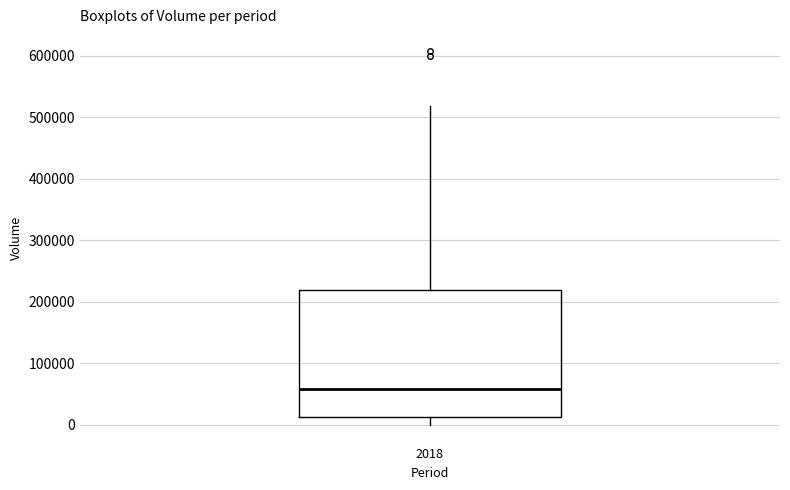

Read this box plot against the y-axis: the position of the median line, the range covered by the box, and the ends of both whiskers. The values are not printed on the chart, so give them approximately, as read against the axis.

median 60000, box 10000 to 220000, whiskers 0 to 520000